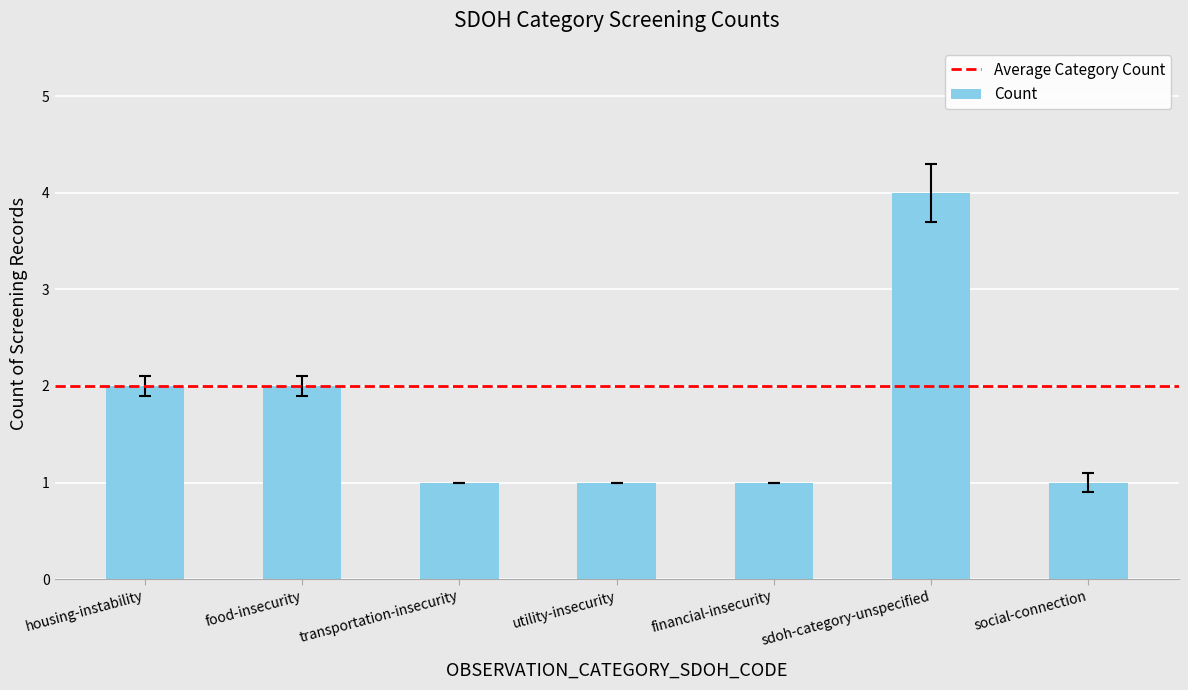

What position from the left is social-connection?

7